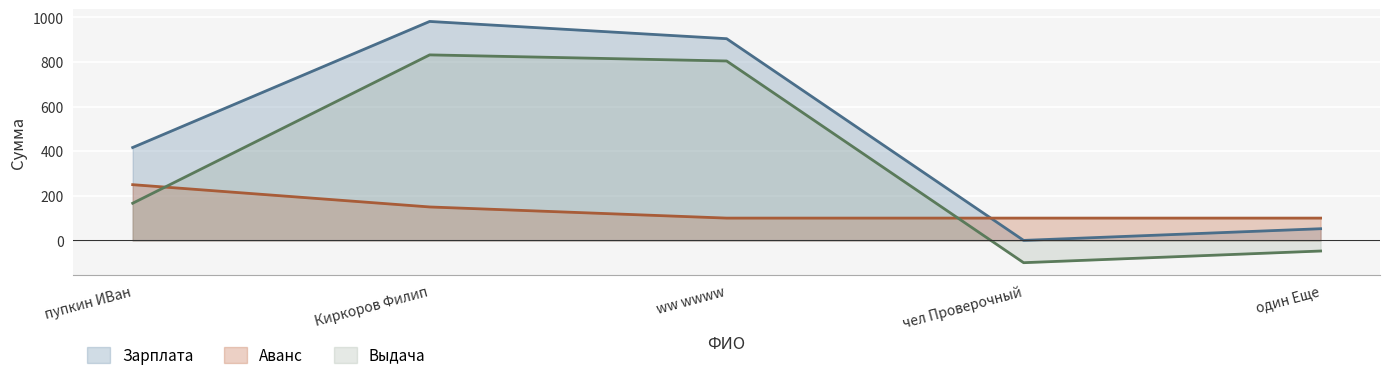

List the series in order of their overall mean, highest first.

Зарплата, Выдача, Аванс